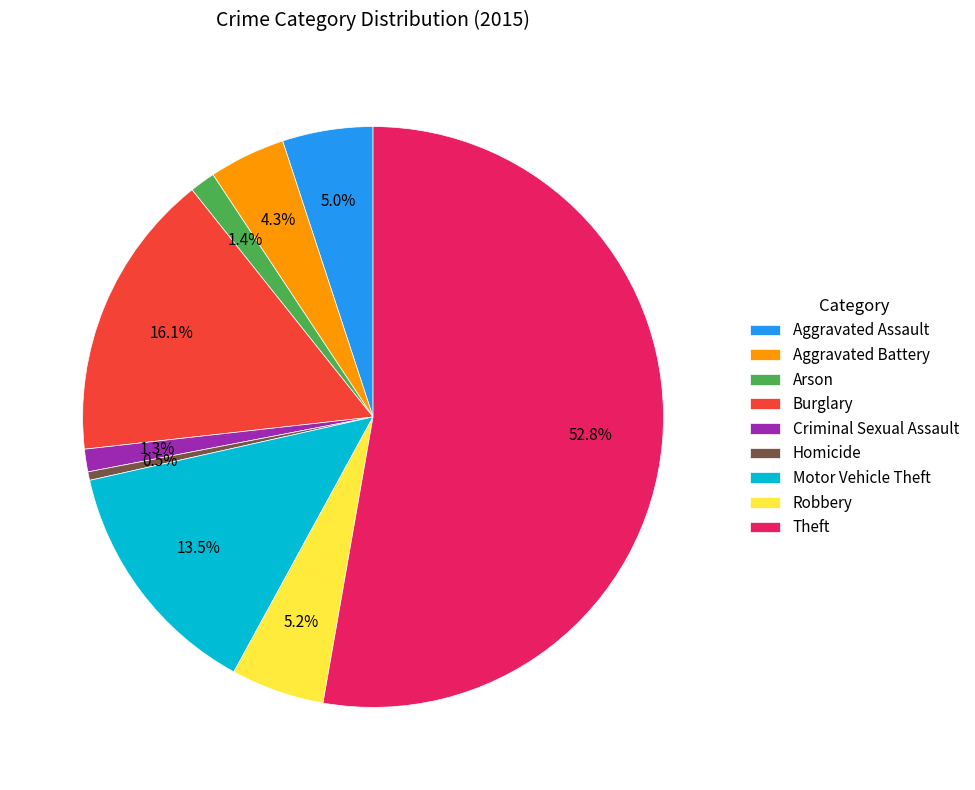

To the nearest percent, what is the difference between the largest and smallest slice percentages?

52%